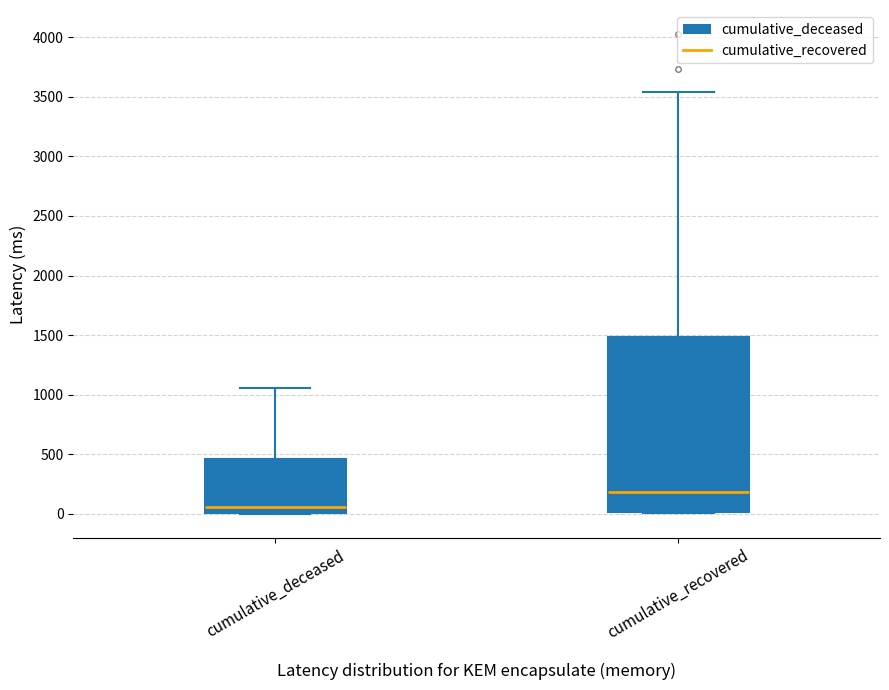

Which box has the highest median line?

cumulative_recovered